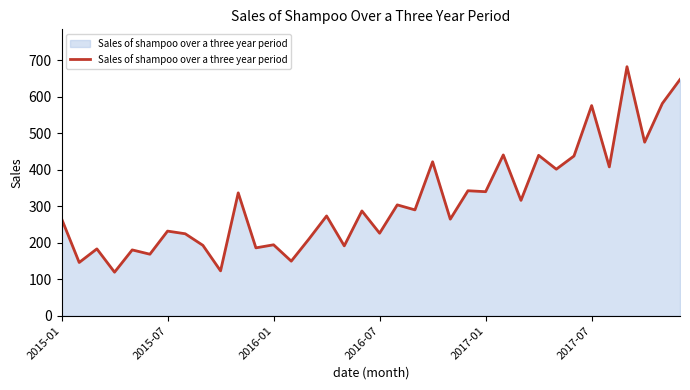

What is the minimum value shown in the chart?

119.3